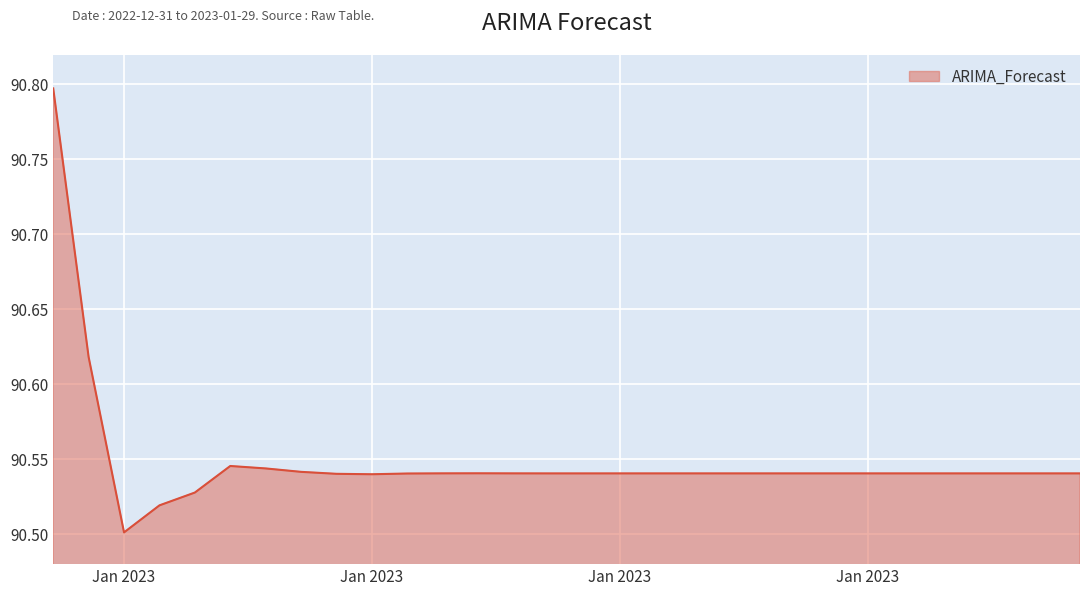

What is the maximum value shown in the chart?

90.8